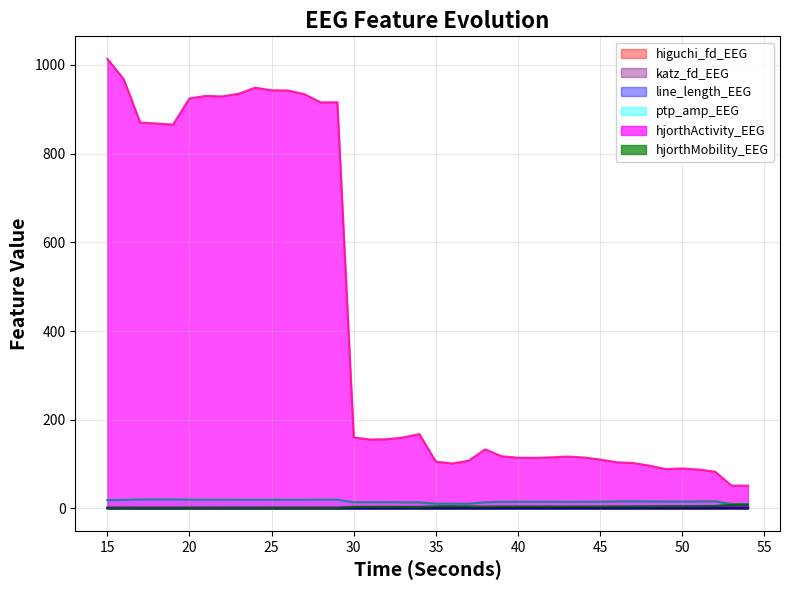

Which series has the largest total across all categories?

hjorthActivity_EEG (line)